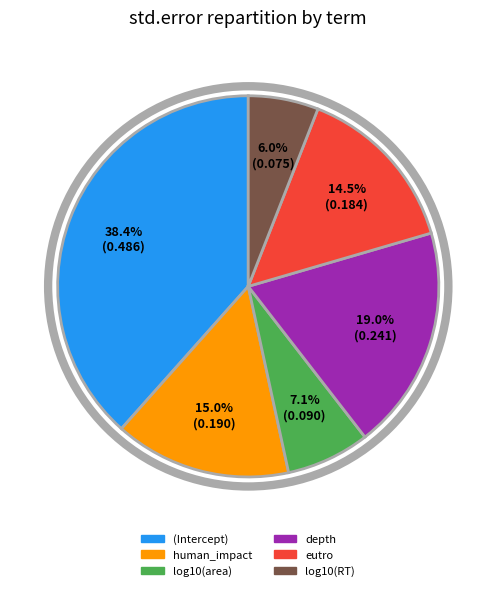

How many slices are in this pie chart?

6